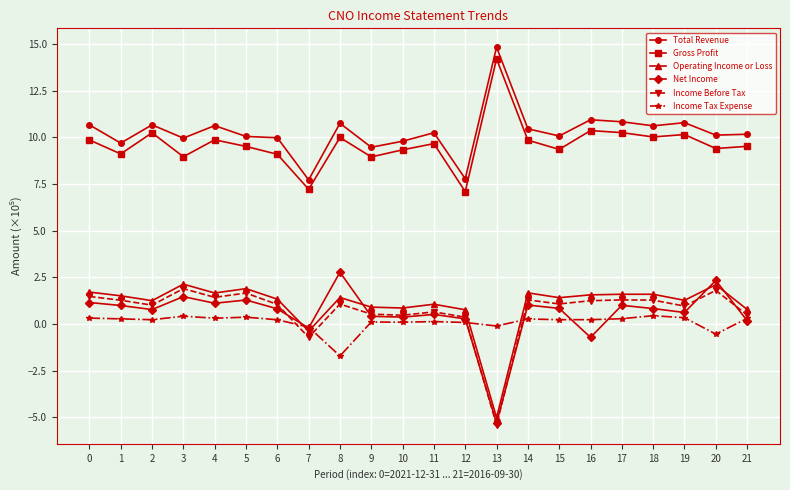

What are all the series names shown in the legend?

Total Revenue, Gross Profit, Operating Income or Loss, Net Income, Income Before Tax, Income Tax Expense